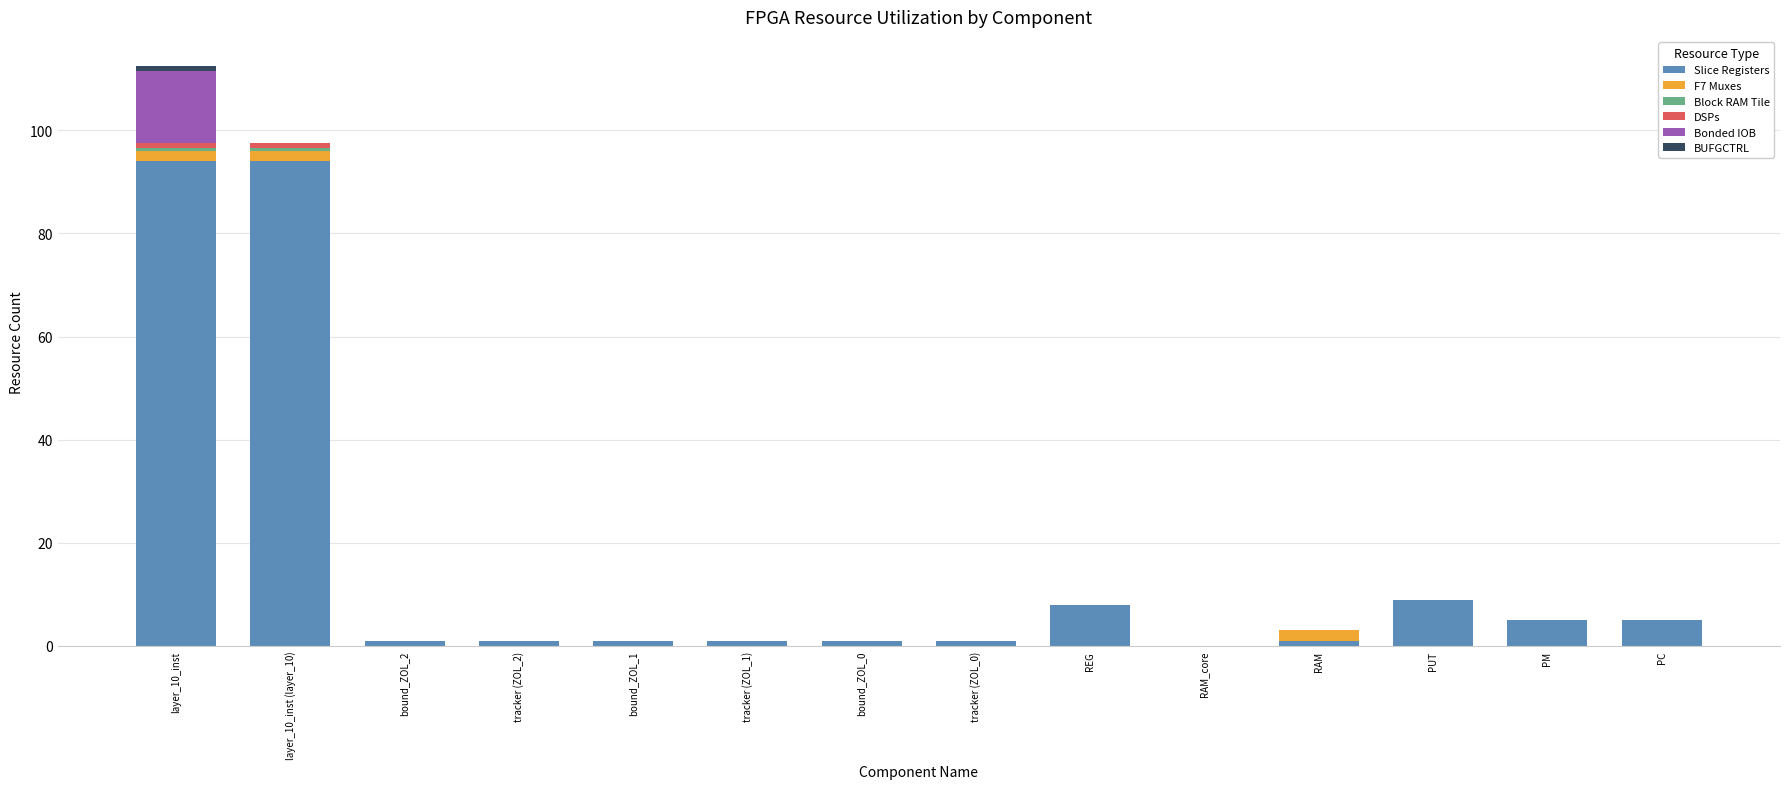

At which category is the sum across all series the highest?

layer_10_inst